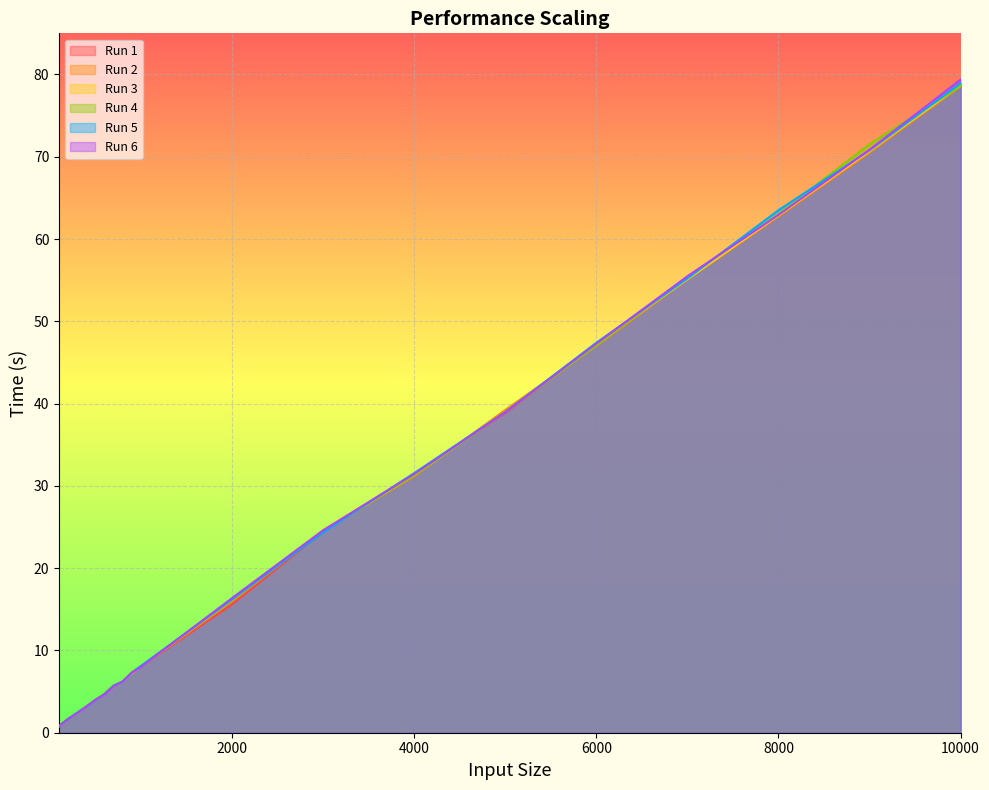

Which series has the largest total across all categories?

Run 6